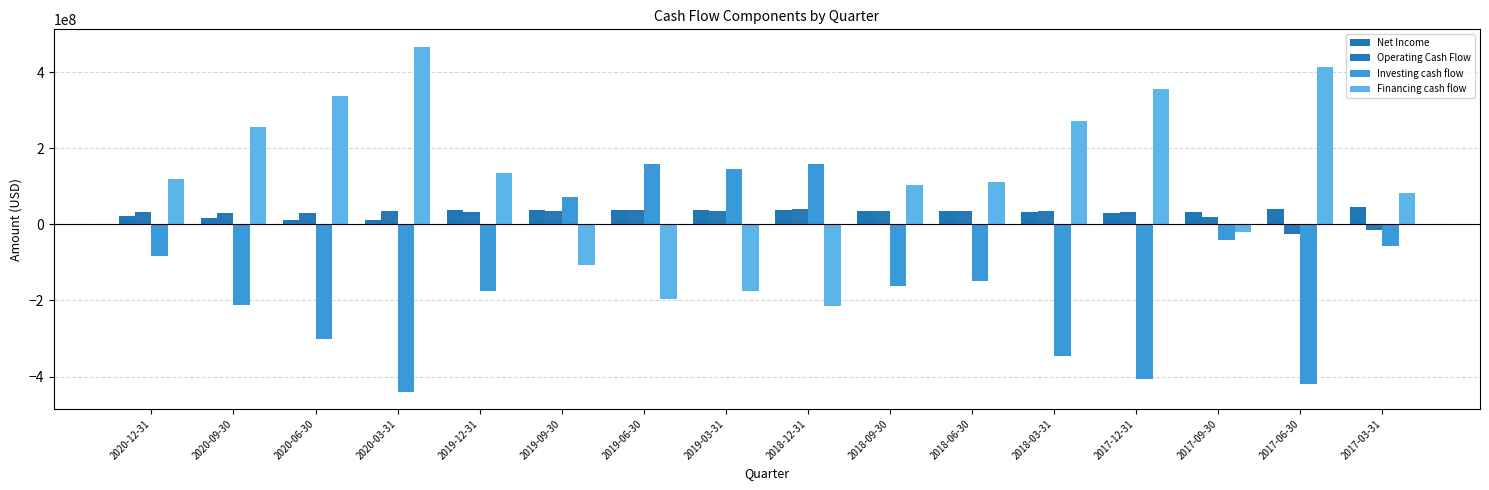

At 2019-06-30, list the series in order from smallest to largest.

Financing cash flow, Operating Cash Flow, Net Income, Investing cash flow